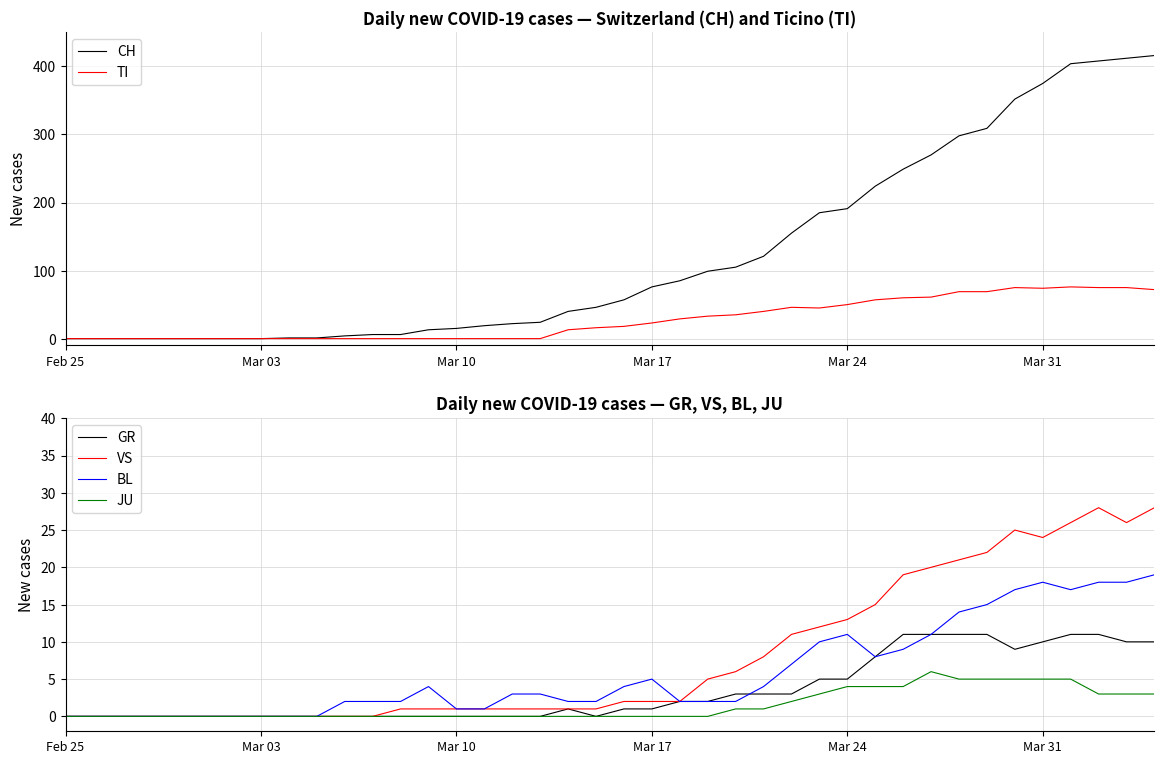

Is it true that GR equals 1 at Mar 17?

True